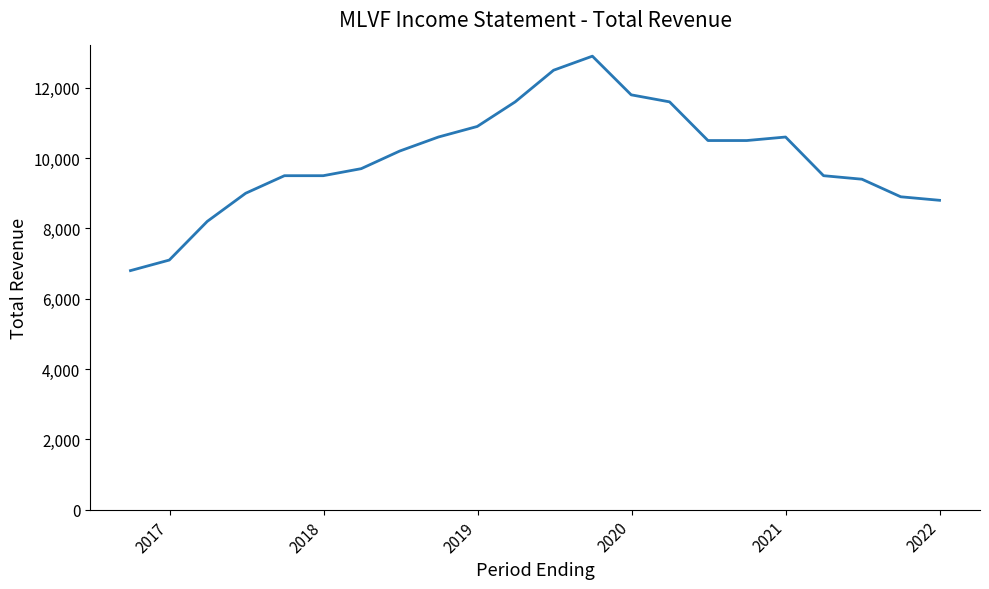

What is the greatest value displayed?

12900